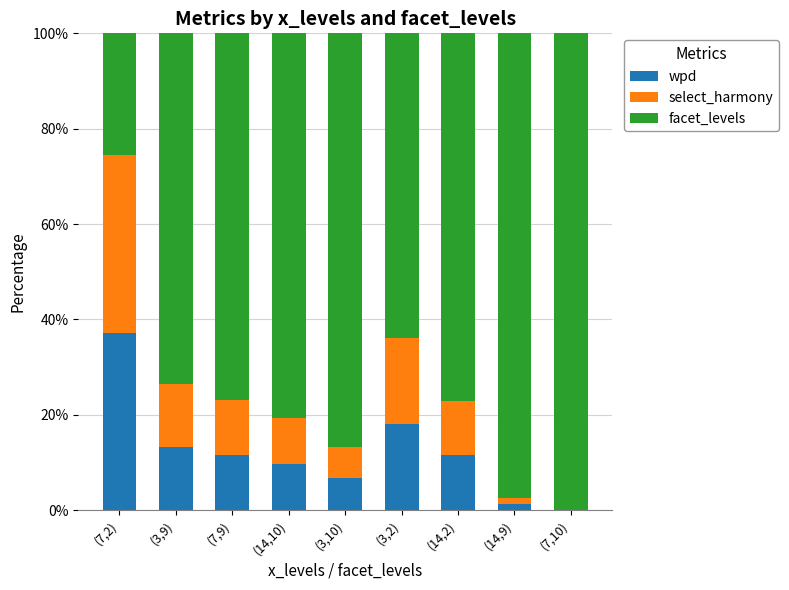

Are the bars grouped side by side (vs. stacked)?

No